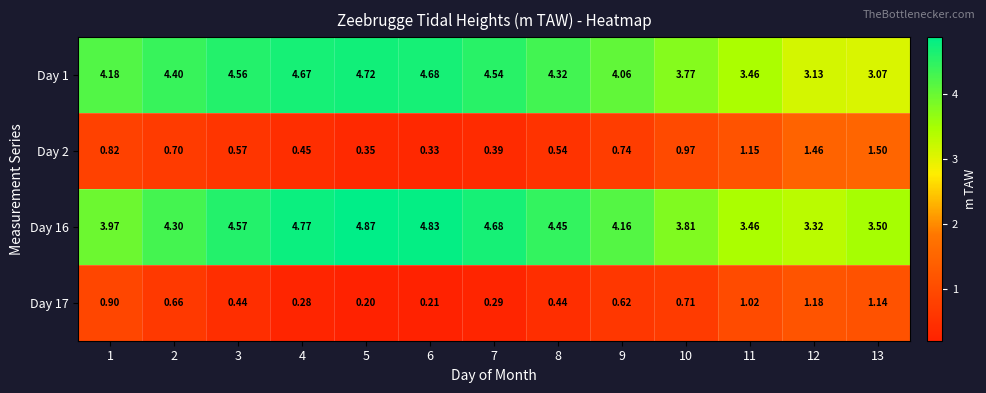

What is the minimum value shown in the chart?

0.2